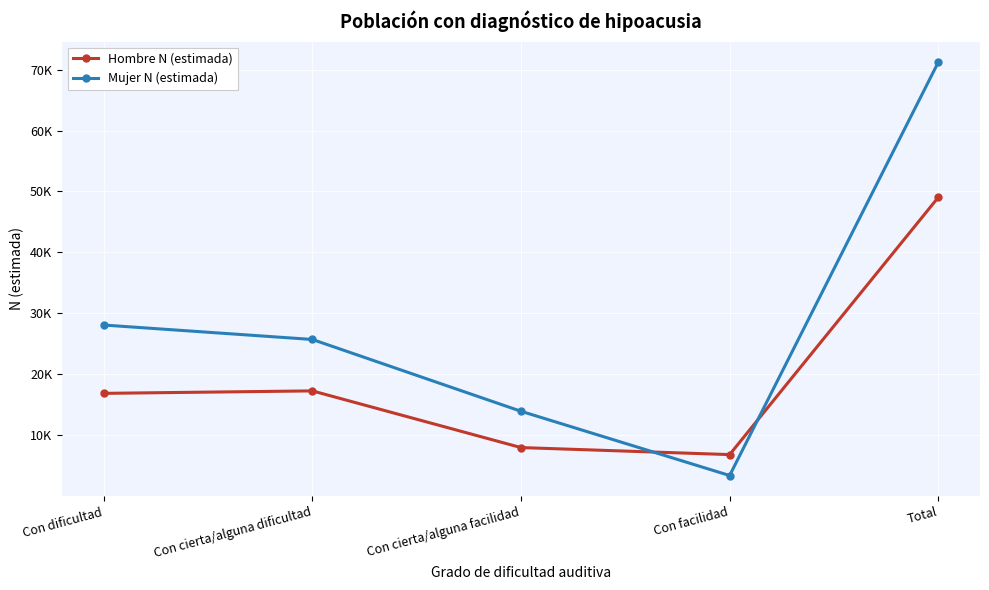

Which category has the highest value in the Mujer N (estimada) series?

Total